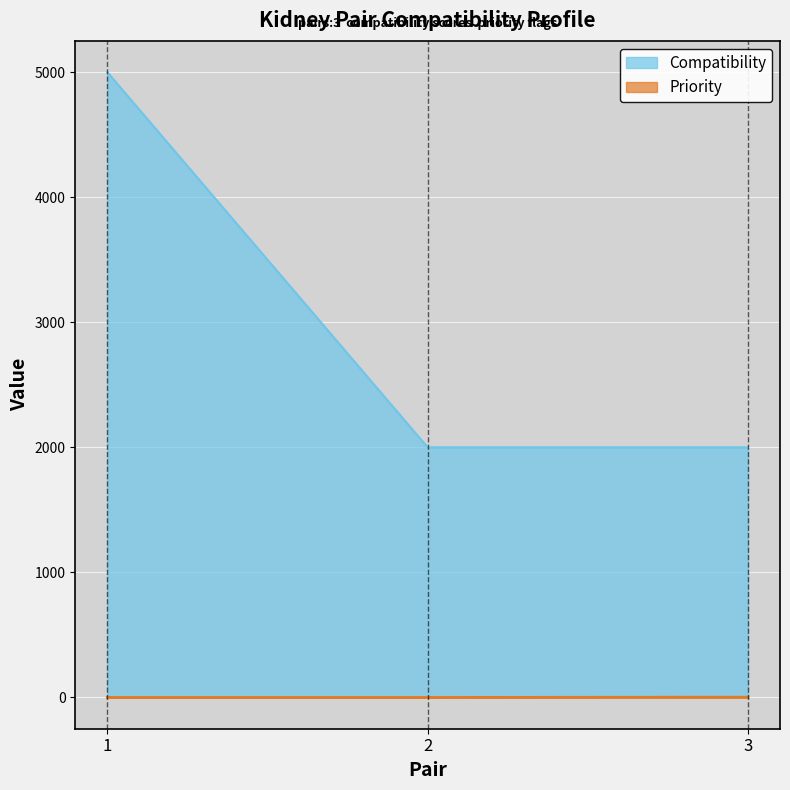

Rank the series by their maximum value, from lowest to highest.

Priority, Compatibility